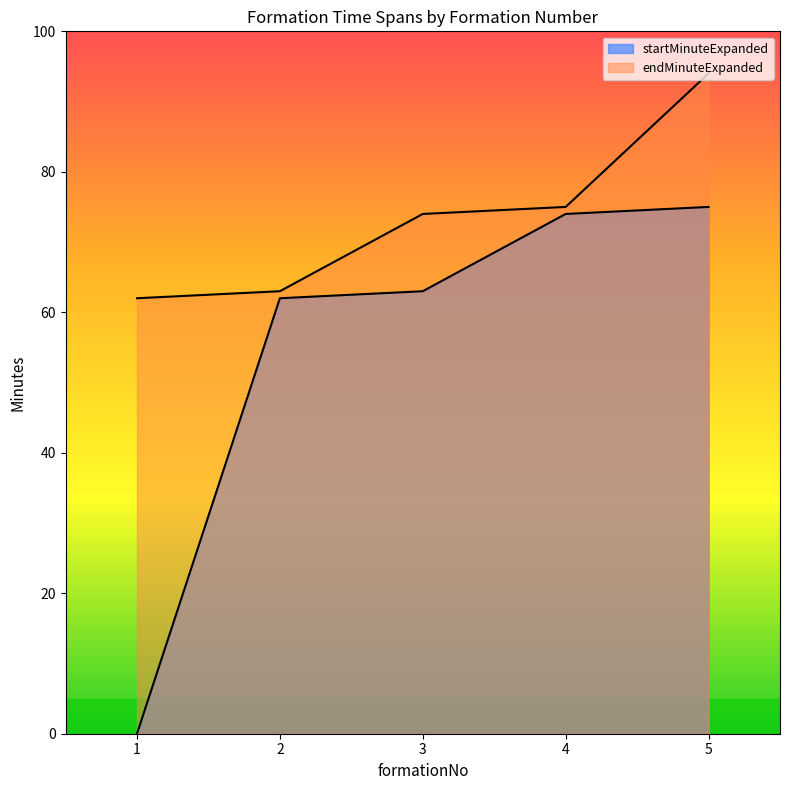

Which label corresponds to the smallest value in the chart?

1